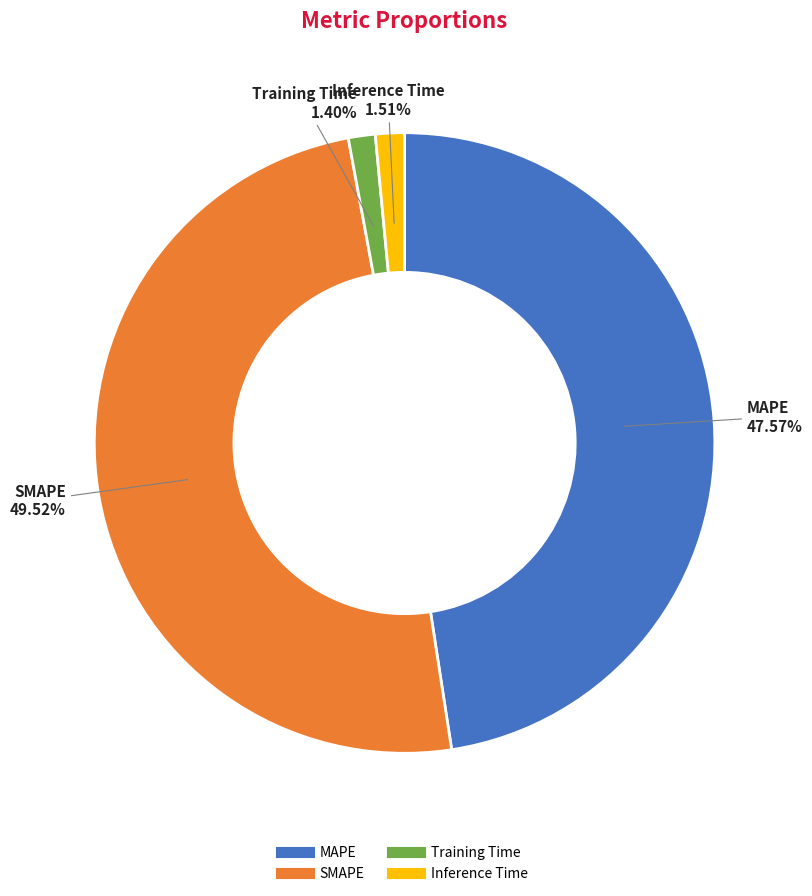

Which has a higher value, MAPE or SMAPE?

SMAPE